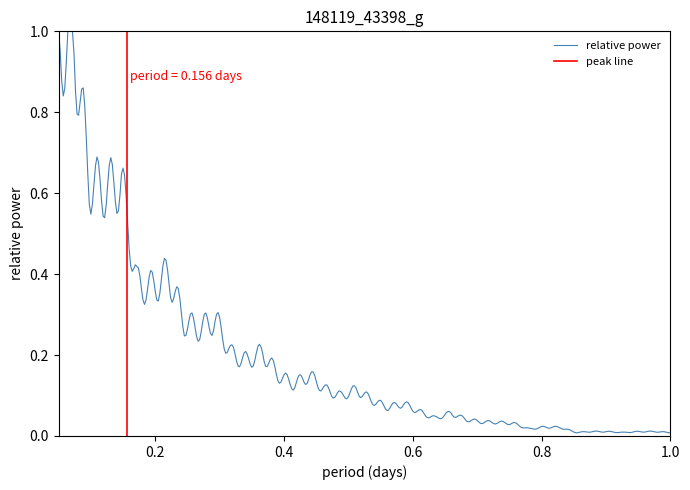

Is it true that the value at 17 is 0.1?

True